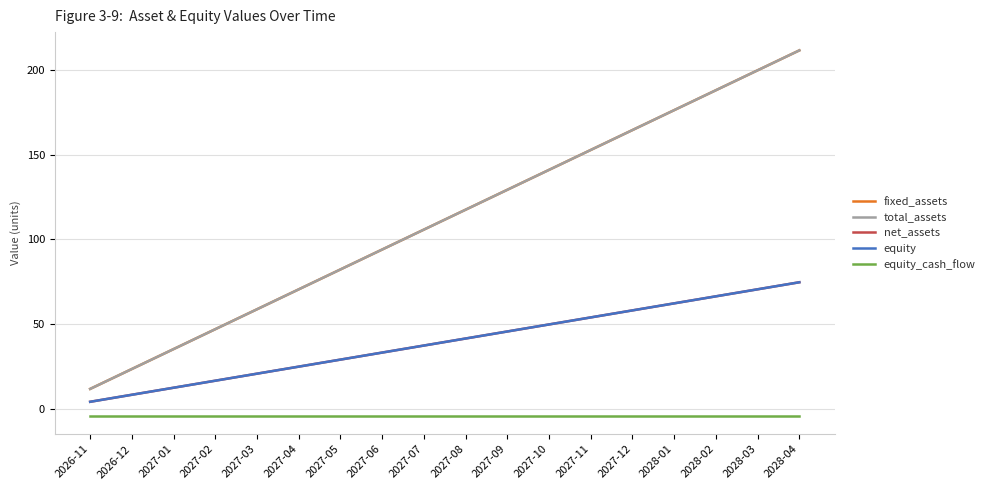

Which series has the largest total across all categories?

fixed_assets